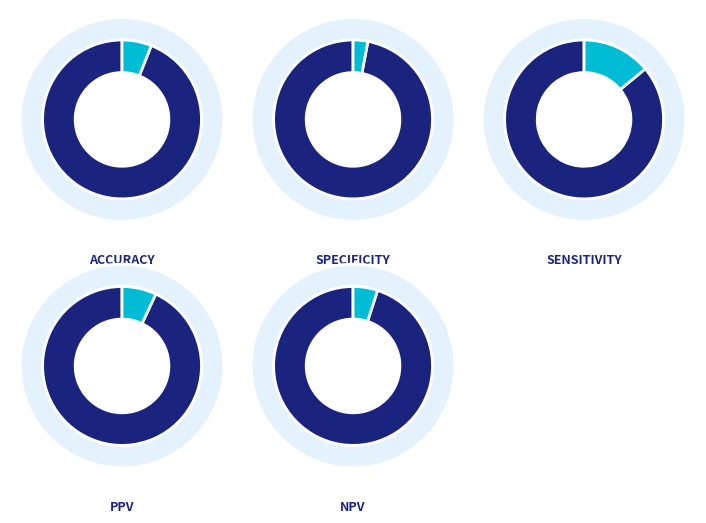

To the nearest percent, what is the difference between the 2 and 5 slice percentages?

3%